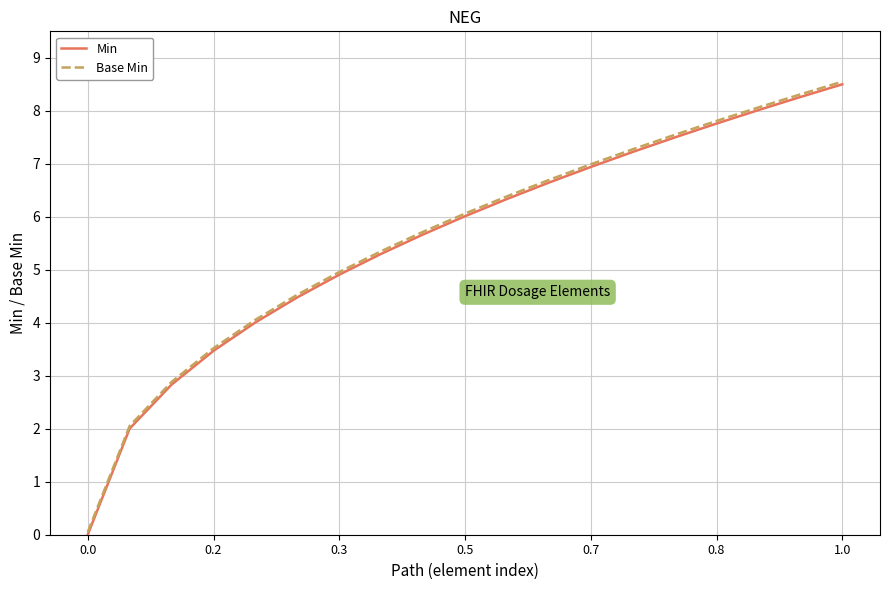

Reading left to right, extract all data points from this chart.

Min: 0.0	2.0	2.8	3.5	4.0	4.5	4.9	5.3	5.7	6.0	6.3	6.6	6.9	7.2	7.5	7.8	8.0	8.3	8.5
Base Min: 0.1	2.1	2.9	3.5	4.1	4.5	5.0	5.4	5.7	6.1	6.4	6.7	7.0	7.3	7.5	7.8	8.1	8.3	8.6